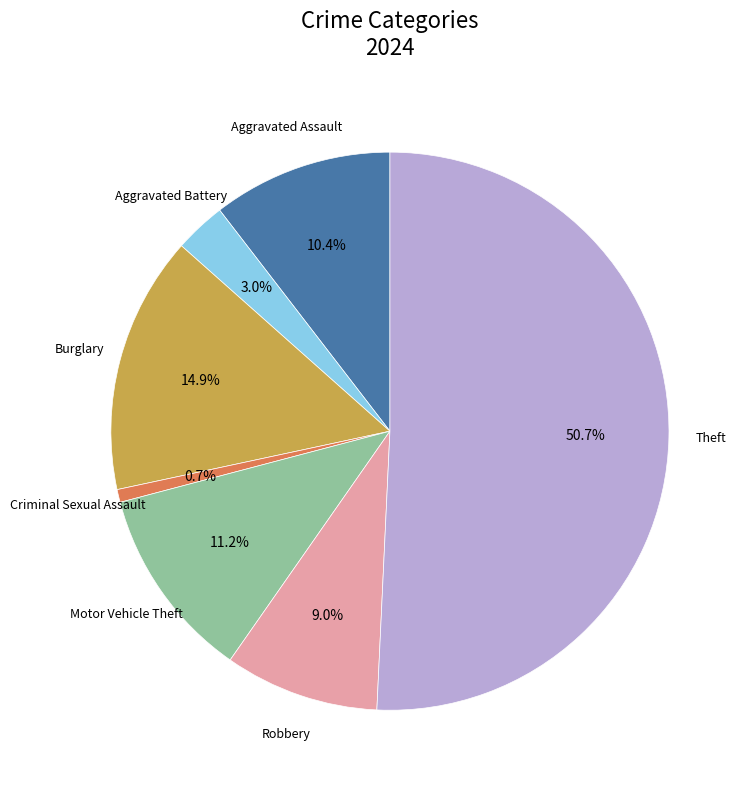

Which has a higher value, Robbery or Criminal Sexual Assault?

Robbery